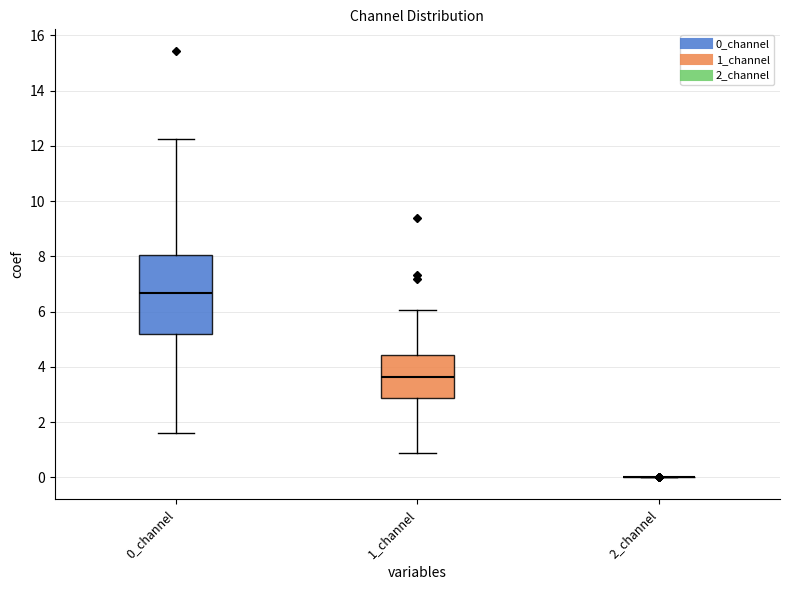

Reading left to right, transcribe this box plot: for each box, give where its median line is, the range the box spans, and where its two whiskers end, as read against the y-axis. The values are not printed on the chart, so give them approximately, as read against the axis.

0_channel: median 6.6, box 5.2 to 8.0, whiskers 1.6 to 12.2
1_channel: median 3.6, box 2.8 to 4.4, whiskers 0.8 to 6.0
2_channel: box collapsed to a line at 0.0, whiskers 0.0 to 0.0